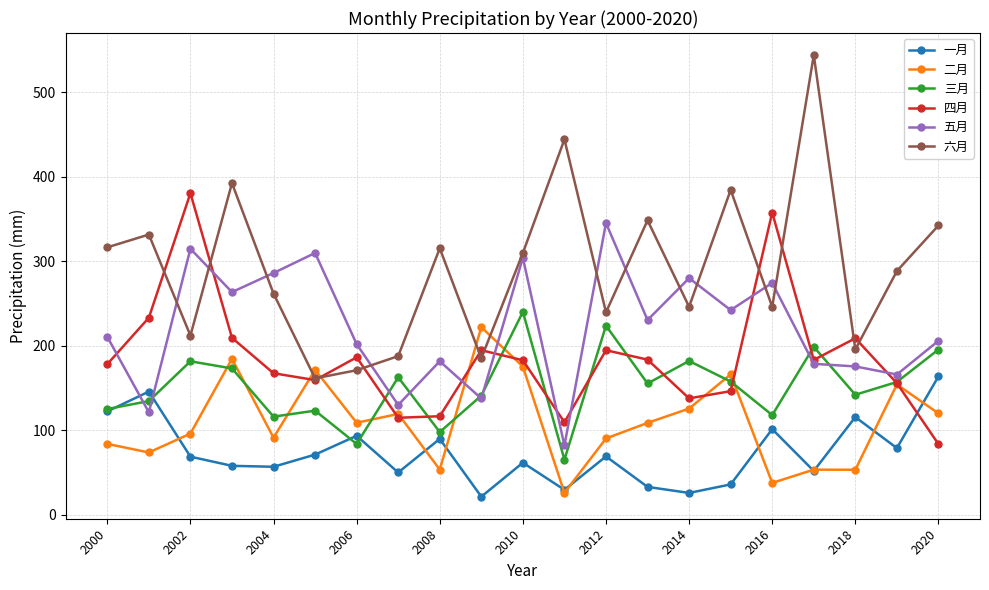

What are all the series names shown in the legend?

一月, 二月, 三月, 四月, 五月, 六月